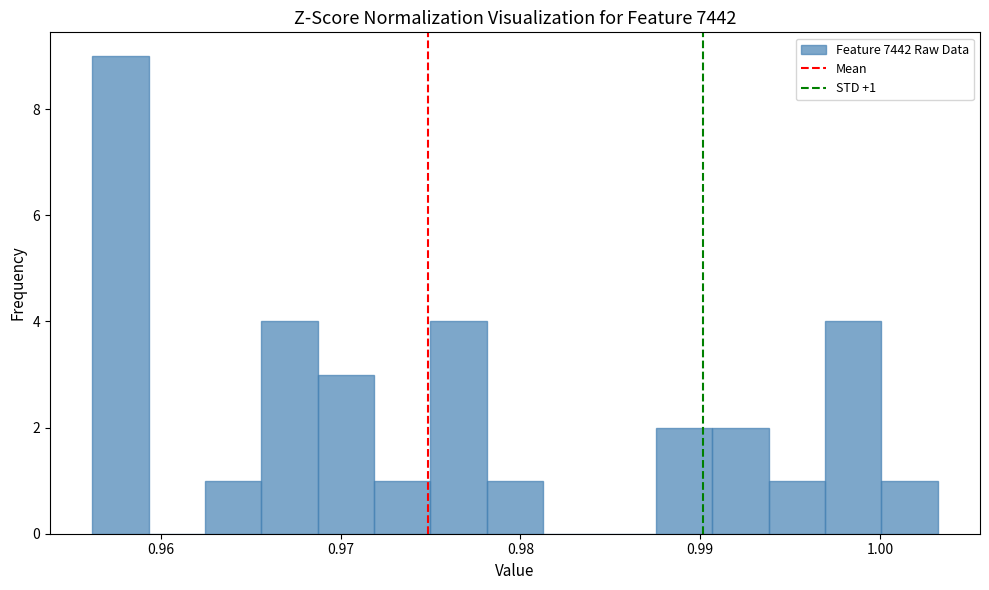

Read against the x-axis, roughly where is the centre of the tallest bar?

0.958